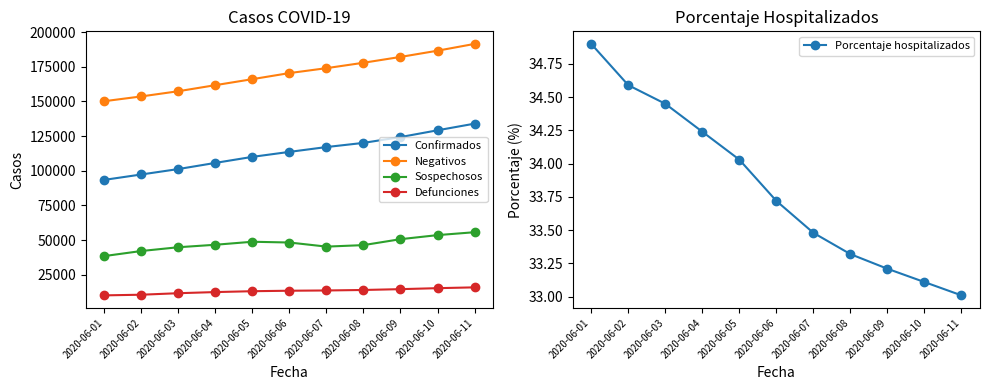

How many series are shown in this chart?

5